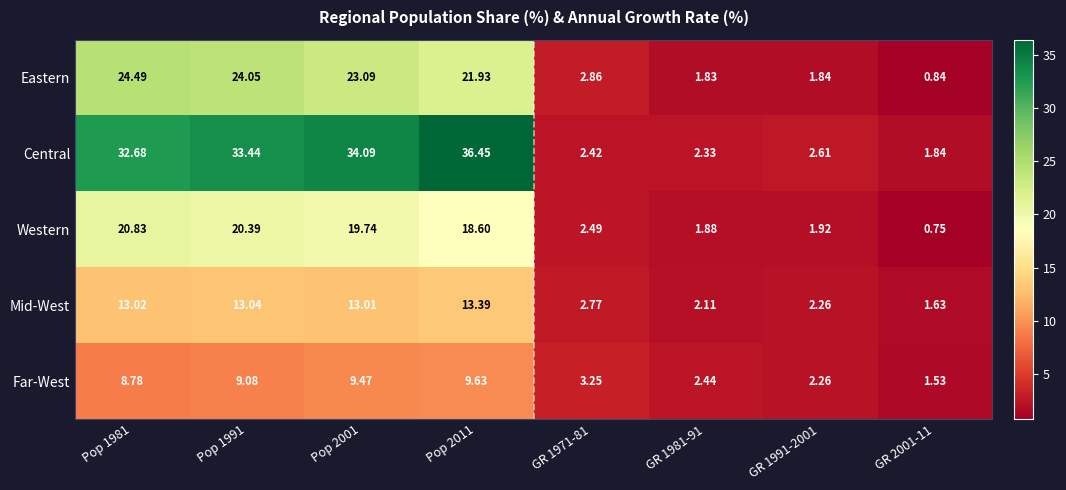

Rank the series by their maximum value, from highest to lowest.

Central, Eastern, Western, Mid-West, Far-West